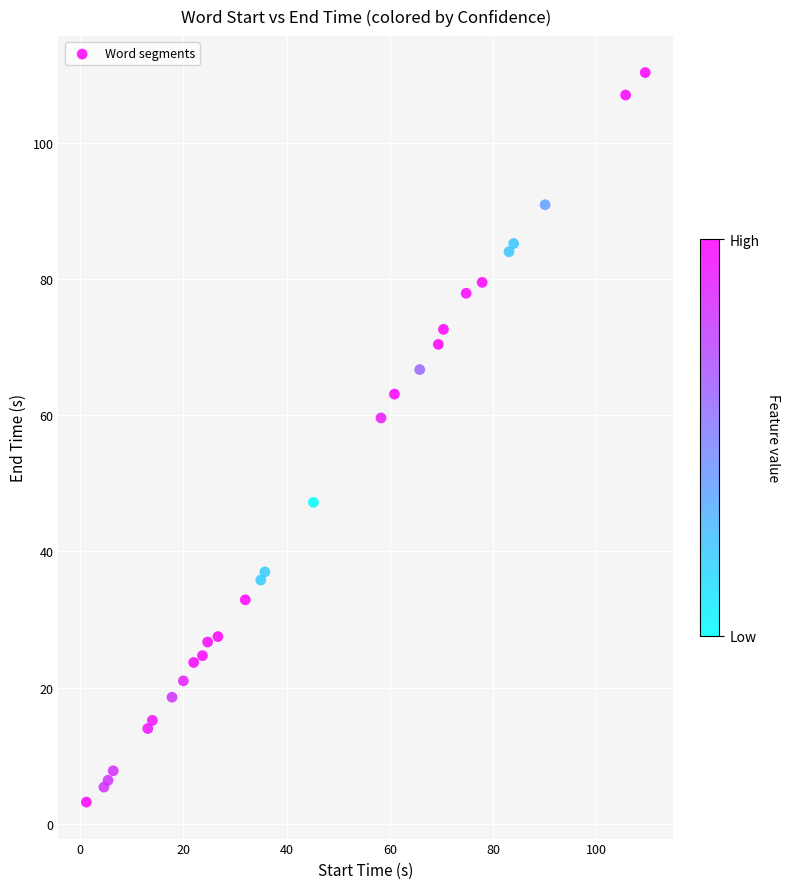

What Y value in the scatter plot is closest to 56?

59.6